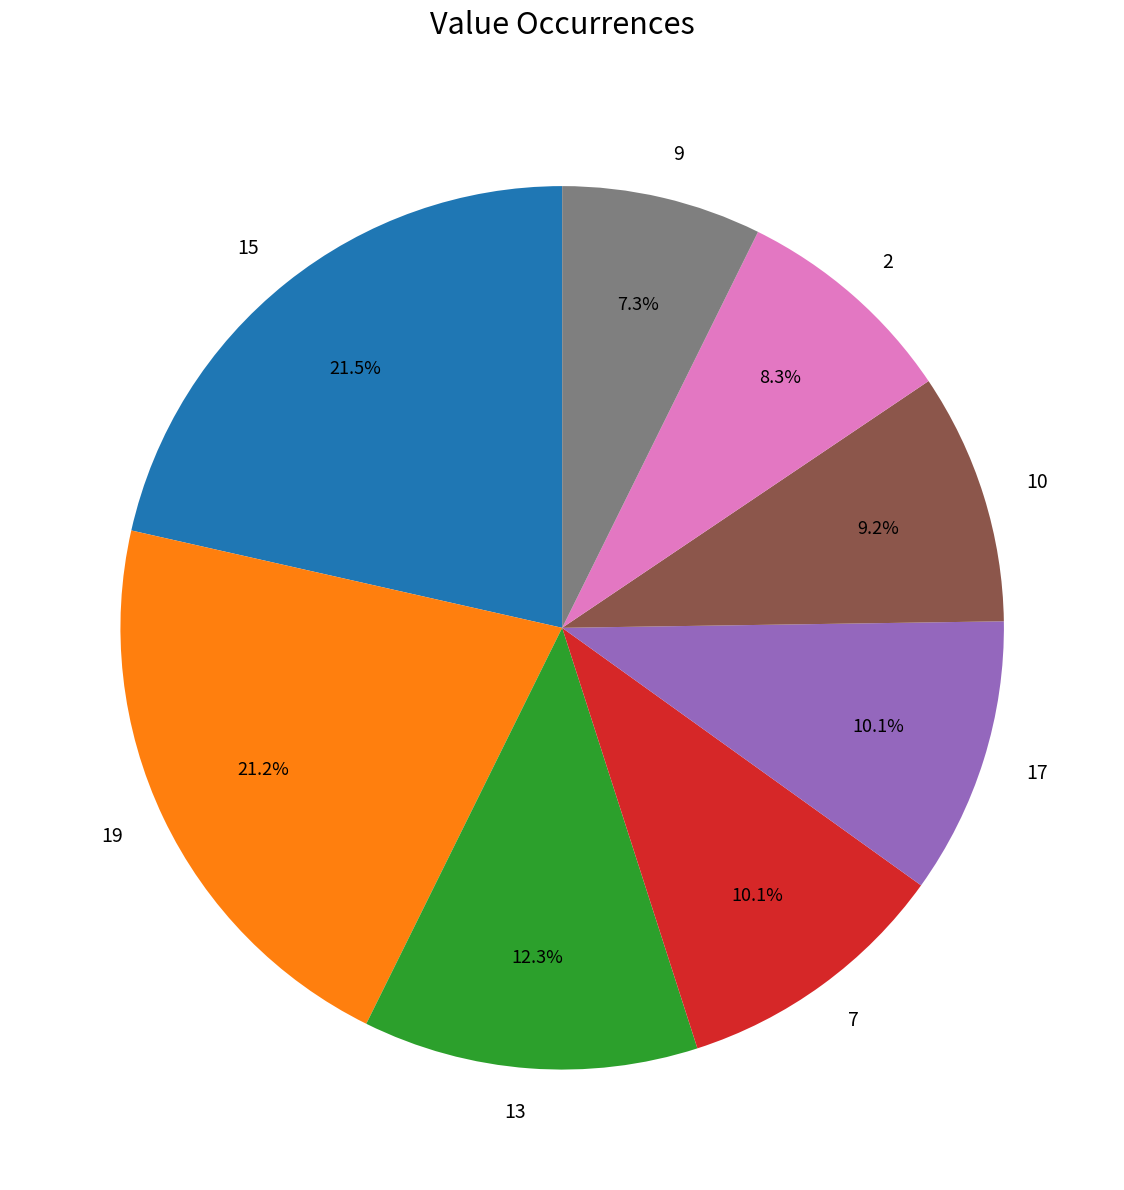

What percentage is the 10 slice, to the nearest percent?

9%